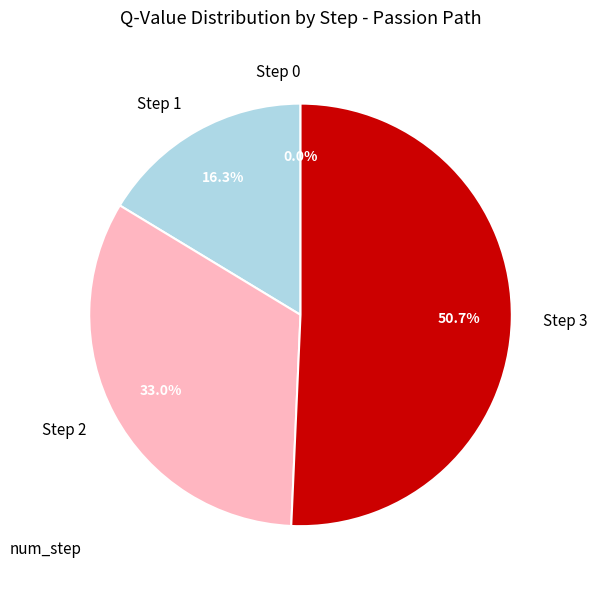

To the nearest percent, what is the difference between the largest and smallest slice percentages?

51%